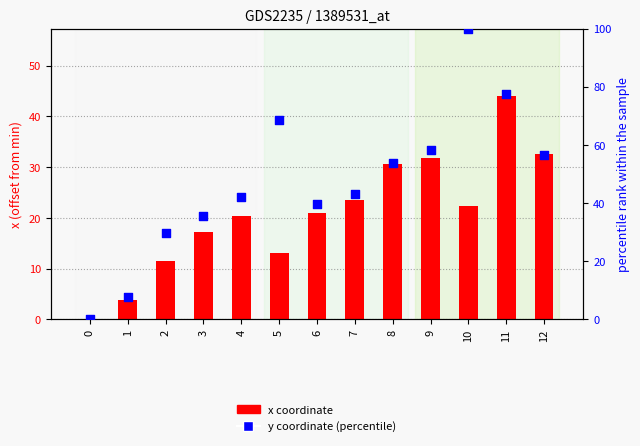

What is the total value across all series at 5?

81.6